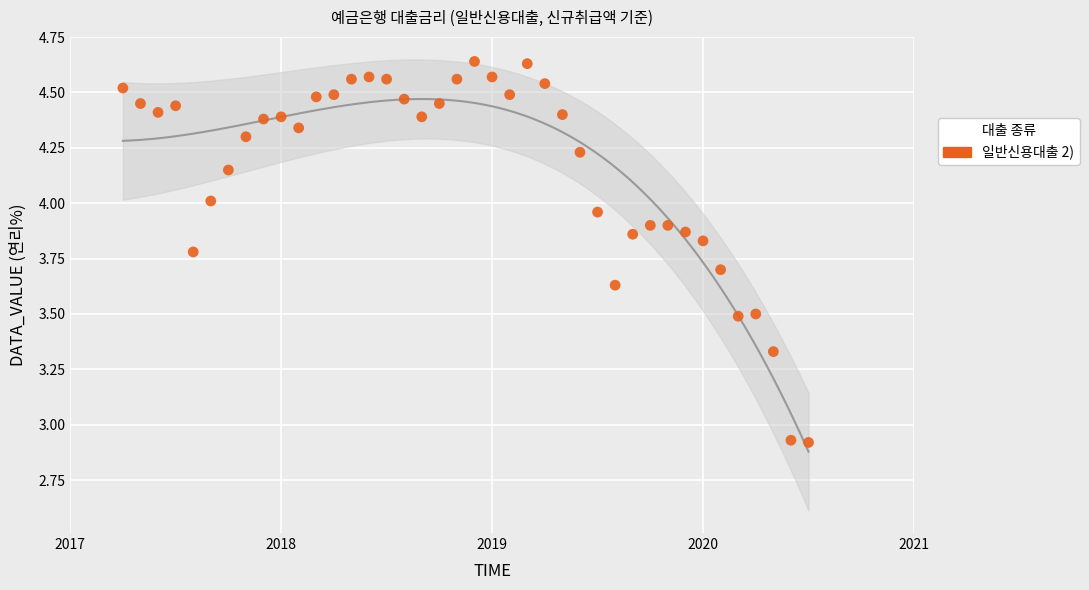

What is the range of X values (max minus min)?

3.2